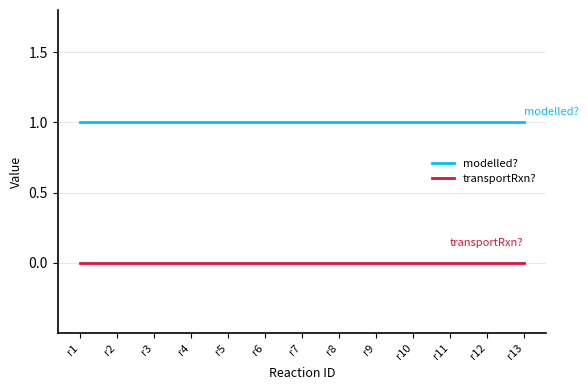

Rank the series by their average value, from highest to lowest.

modelled?, transportRxn?